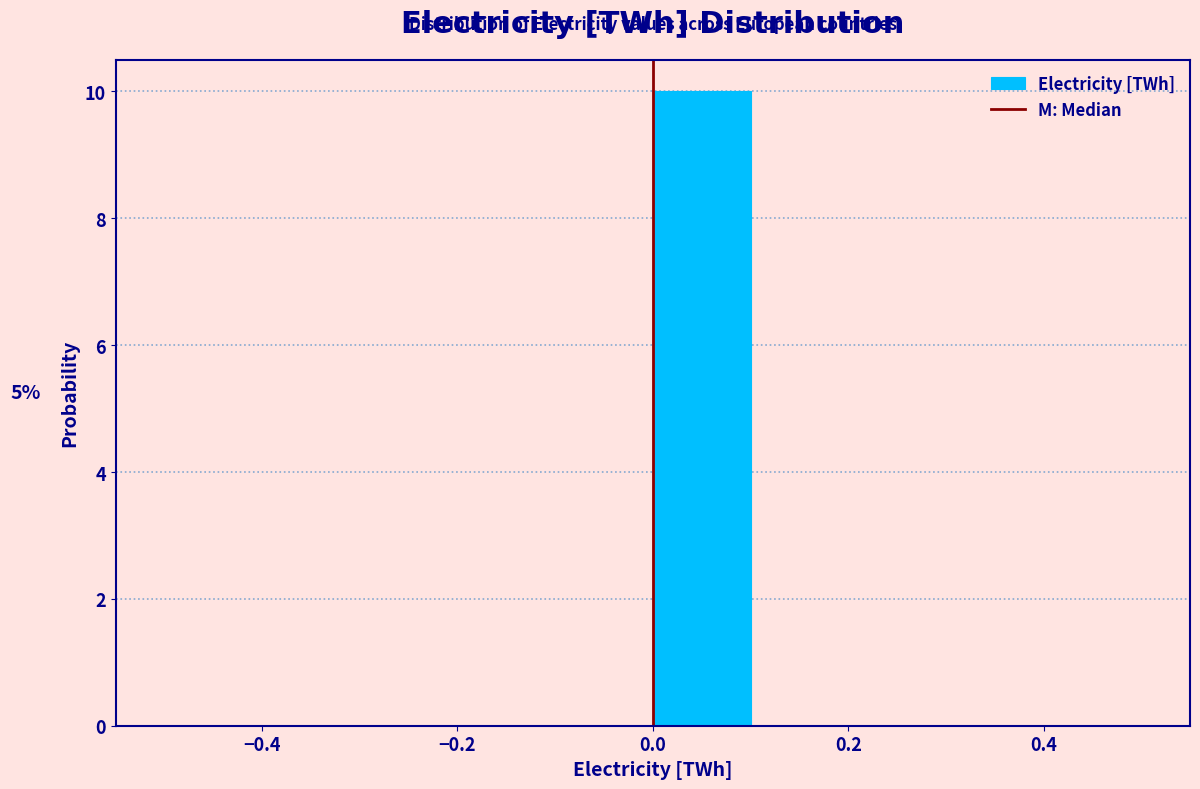

Which range on the x-axis has the tallest bar?

0.0 to 0.1